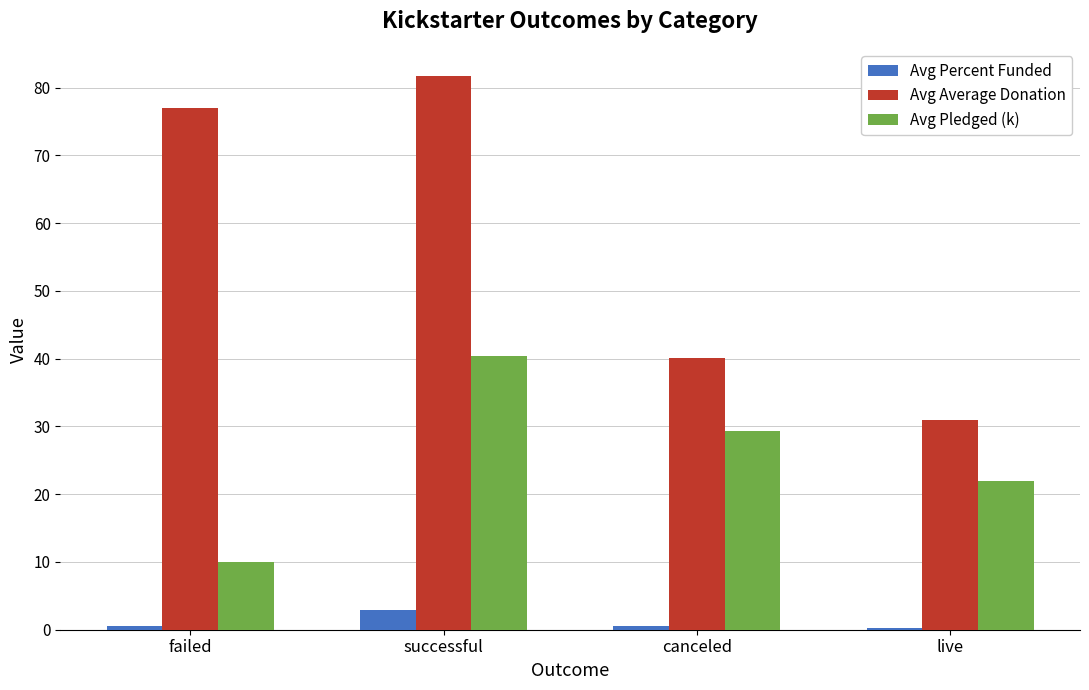

Which series has the largest total across all categories?

Avg Average Donation